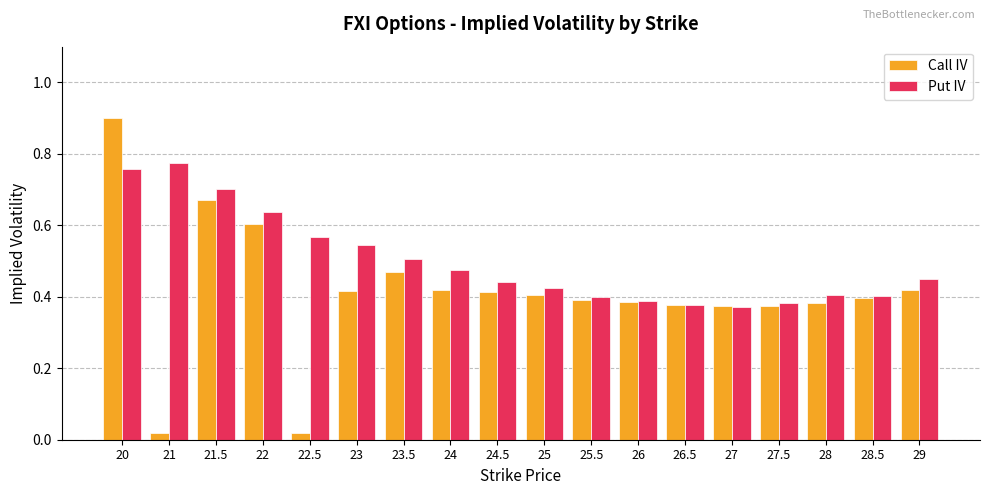

How many Put IV values are between 0 and 1?

18